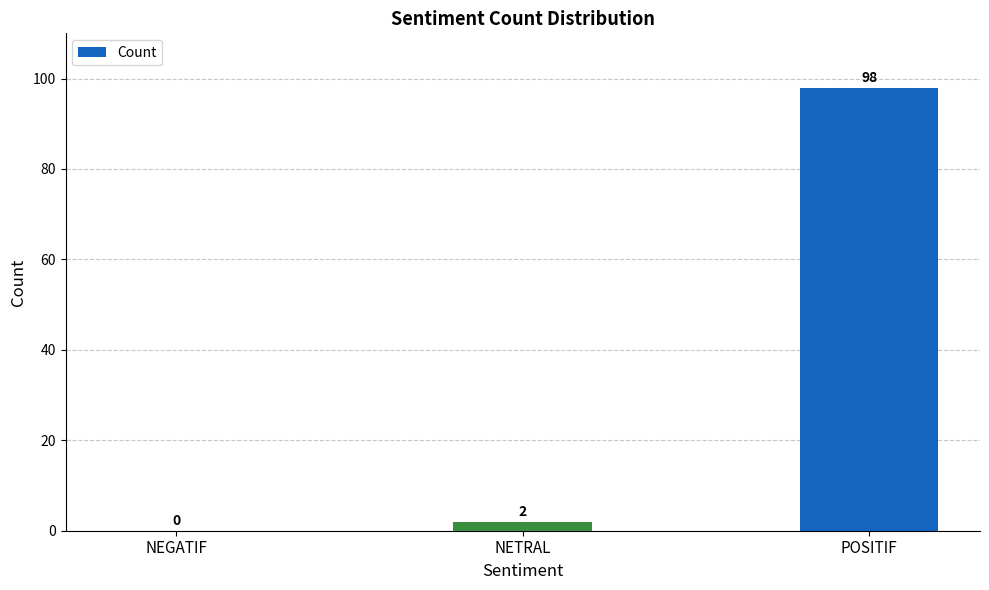

Is it true that the value at NEGATIF is 55?

False